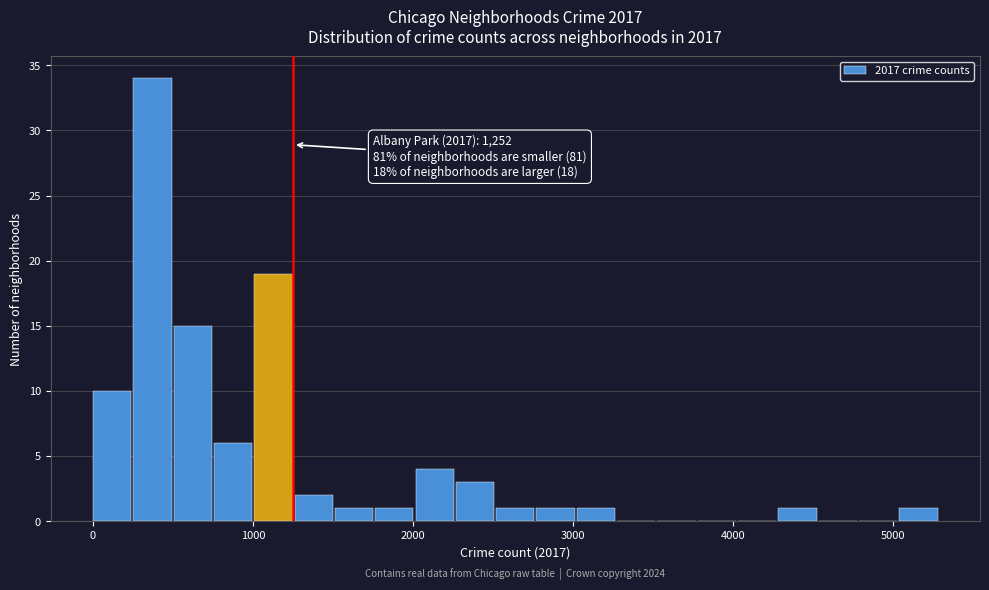

Read against the x-axis, roughly where is the centre of the tallest bar?

400